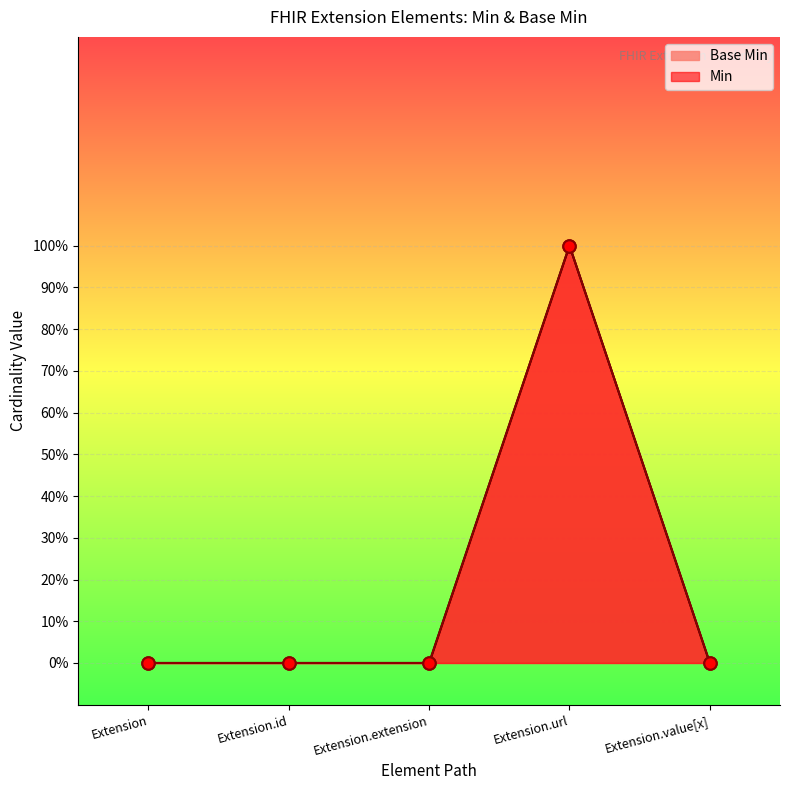

What is the change in value from Extension.id to Extension.url?

+1